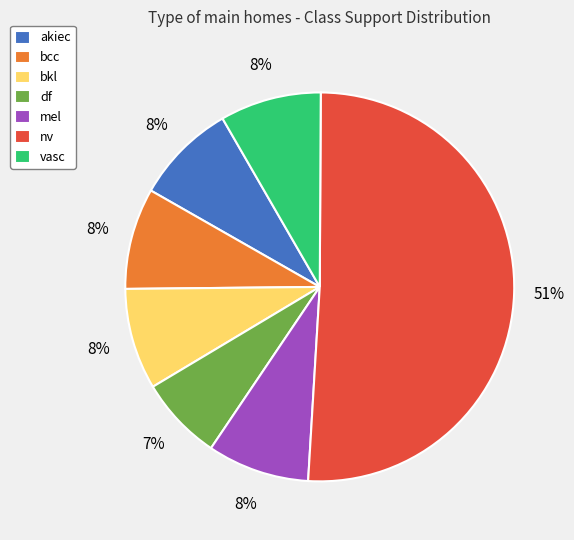

Is the sum of df and vasc greater than half?

No